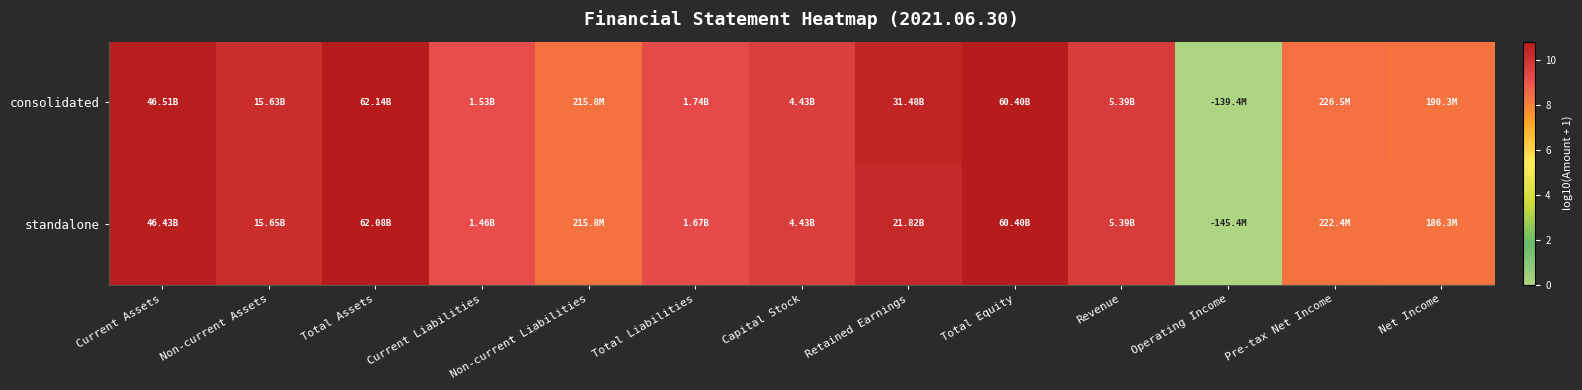

At which category is the sum across all series the highest?

Total Assets